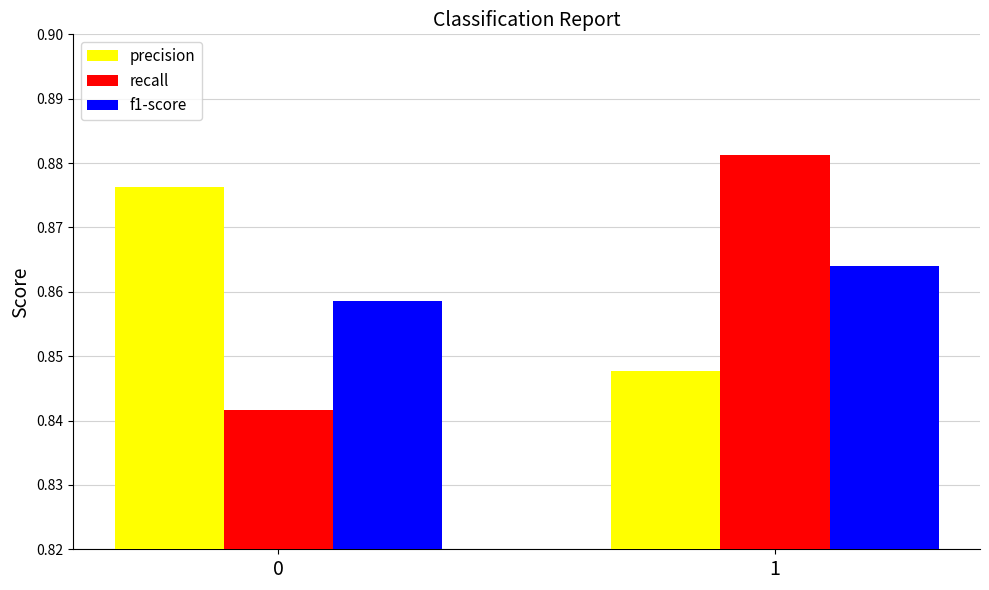

Count the f1-score values in the range 0 to 1.

2